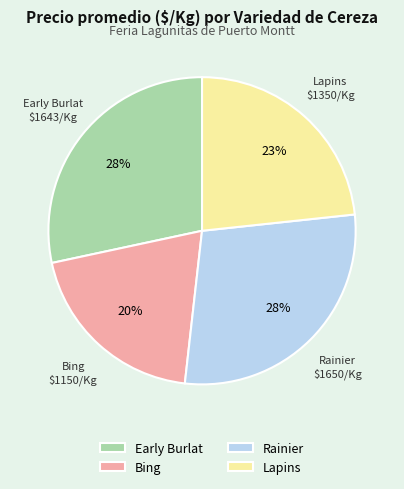

To the nearest percent, what is the average slice percentage?

25%